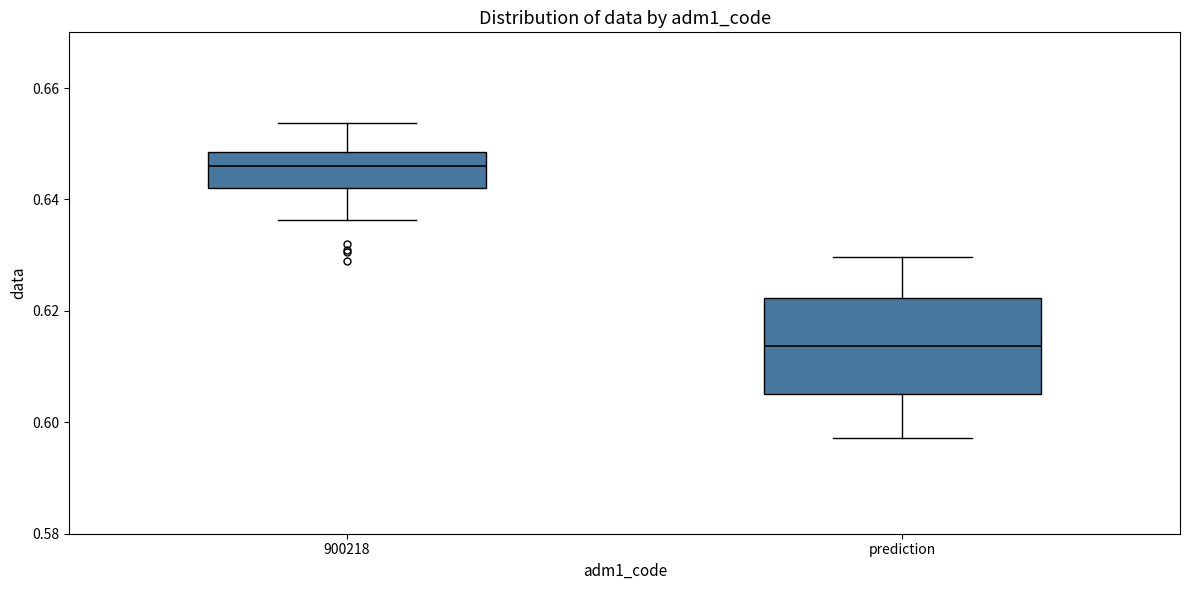

Which box's median line is the highest?

900218